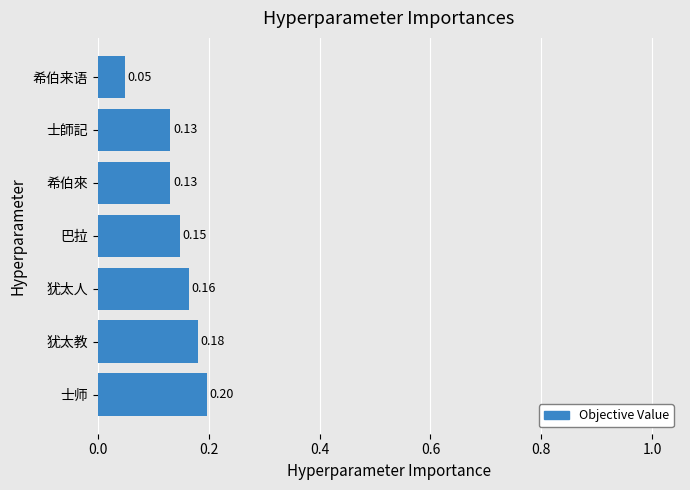

Between 希伯來 and 巴拉, which is larger?

巴拉